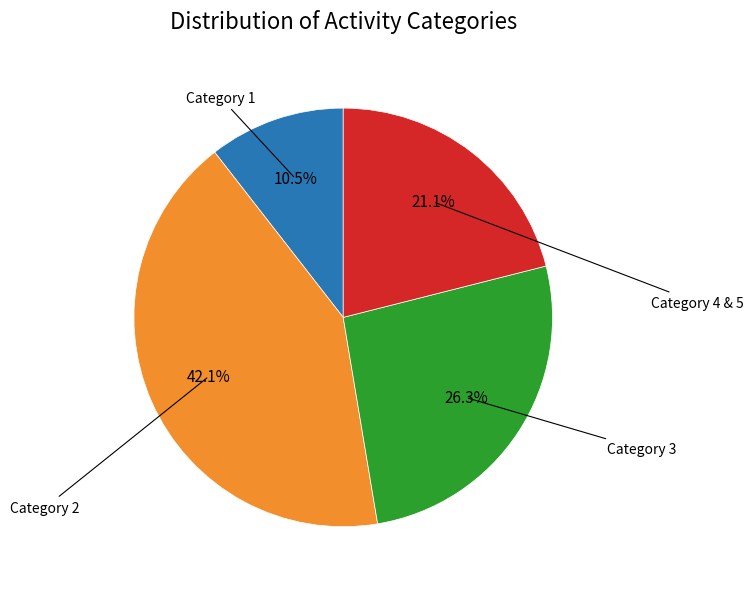

Is there a majority slice in this chart?

No